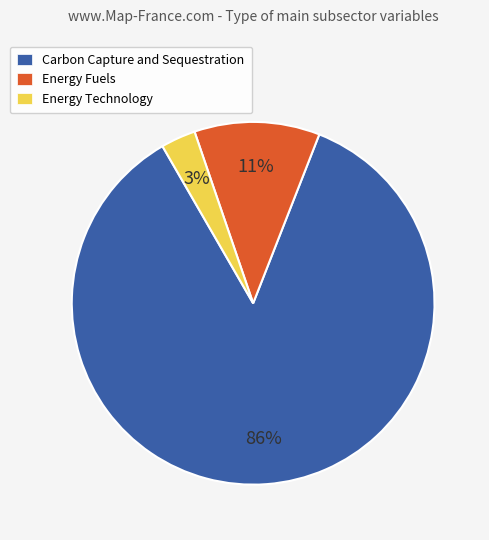

Which category has the smallest portion of the pie?

Energy Technology